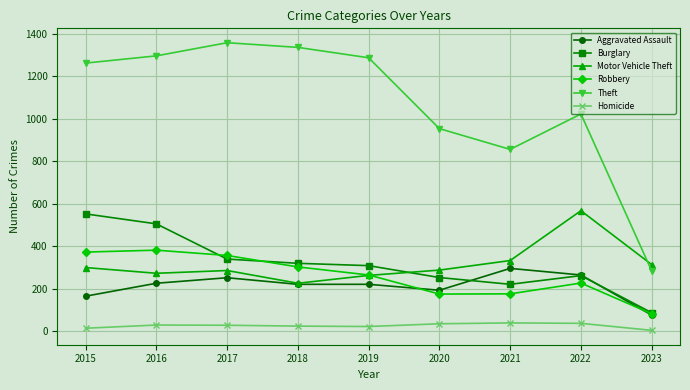

Which category has the highest value in the Motor Vehicle Theft series?

2022